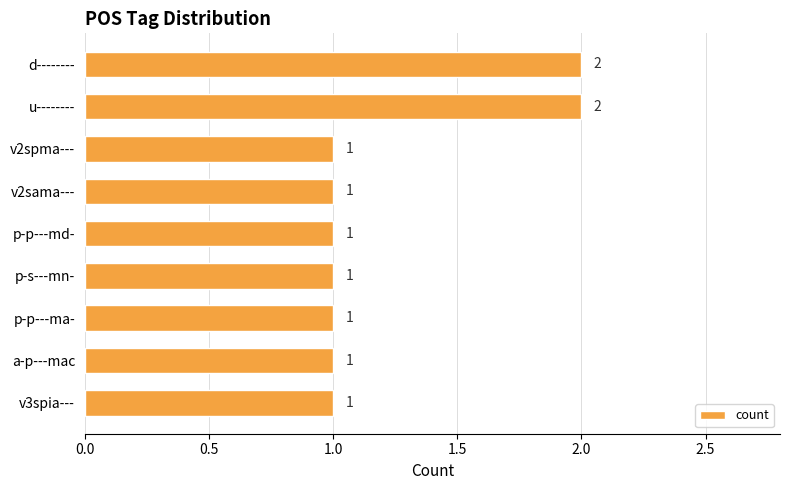

What position from the top is d--------?

1